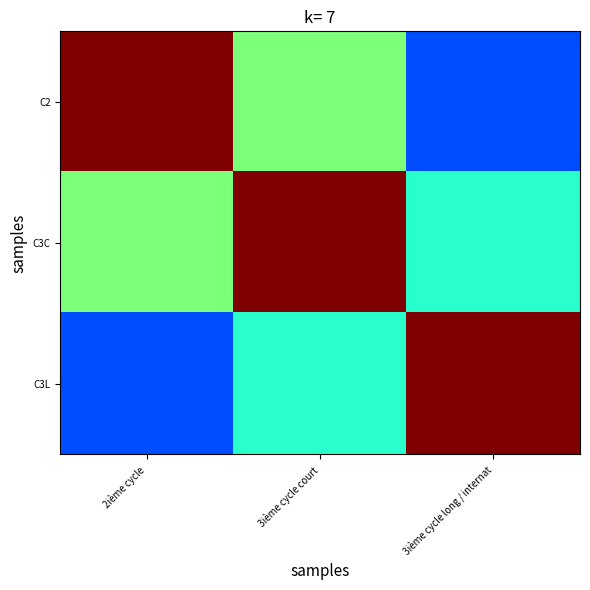

How many categories are shown in the chart?

3